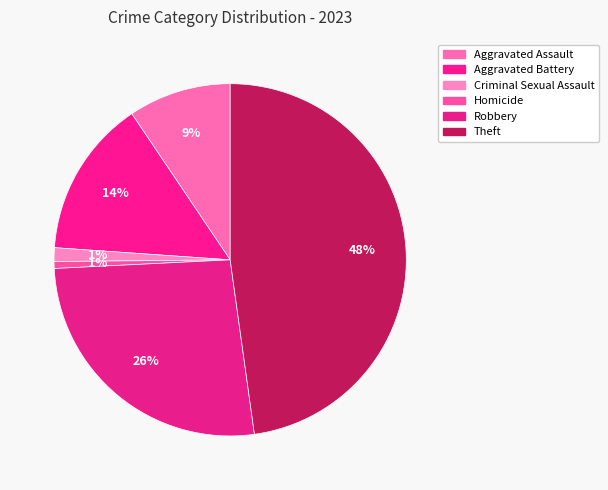

True or false: Aggravated Battery accounts for 14% of the total.

True